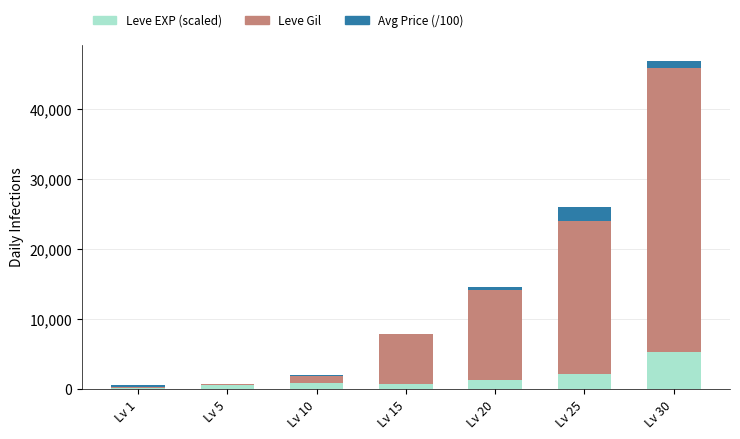

Count the number of categories in the chart.

7